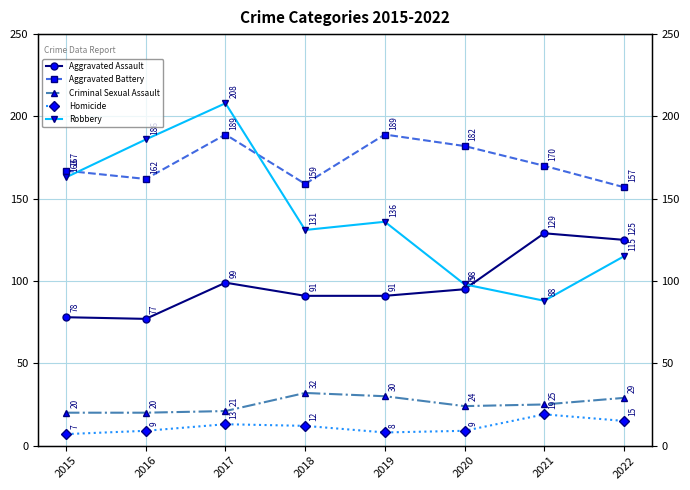

Reading left to right, extract all data points from this chart.

Aggravated Assault: 78	77	99	91	91	95	129	125
Aggravated Battery: 167	162	189	159	189	182	170	157
Criminal Sexual Assault: 20	20	21	32	30	24	25	29
Homicide: 7	9	13	12	8	9	19	15
Robbery: 163	186	208	131	136	98	88	115